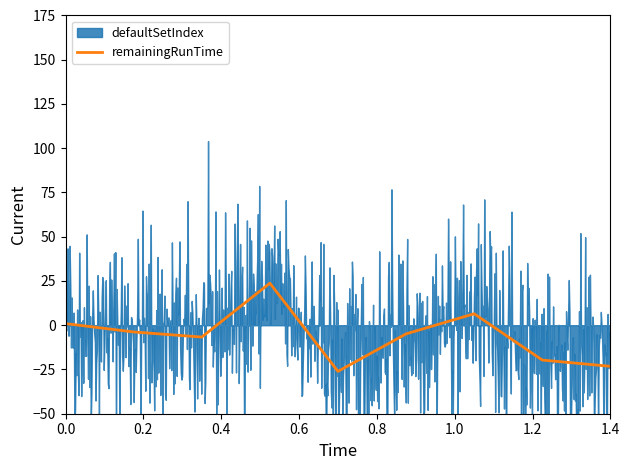

Is it true that the value at 1.4 is -19.7?

True